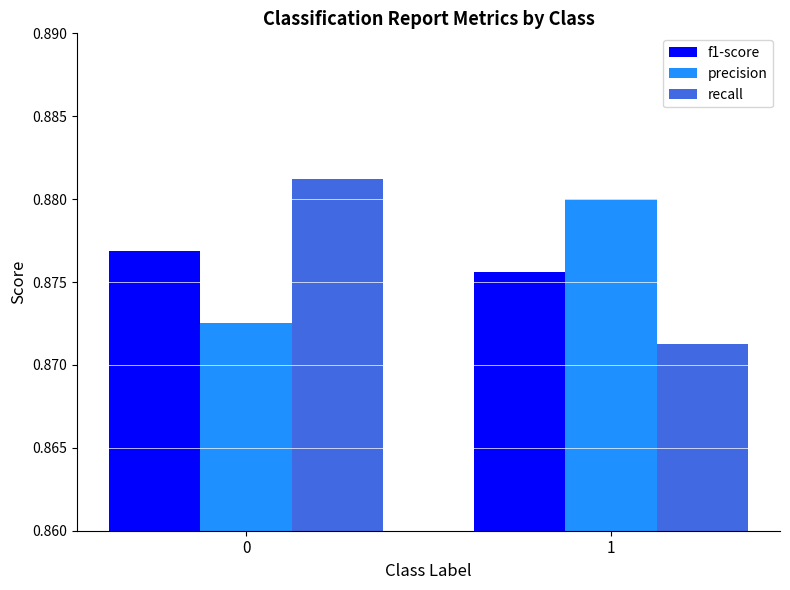

List the labels in order of recall value, smallest first.

1, 0